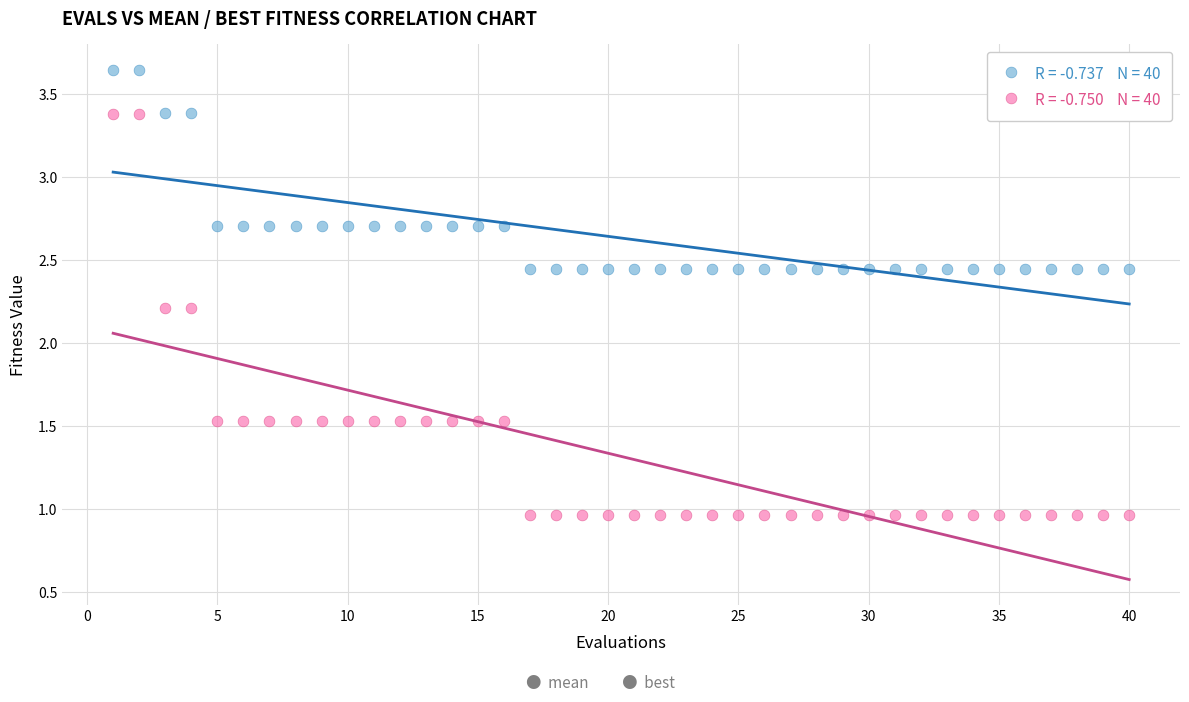

Across all data points, what is the range of X values (max minus min)?

39.0